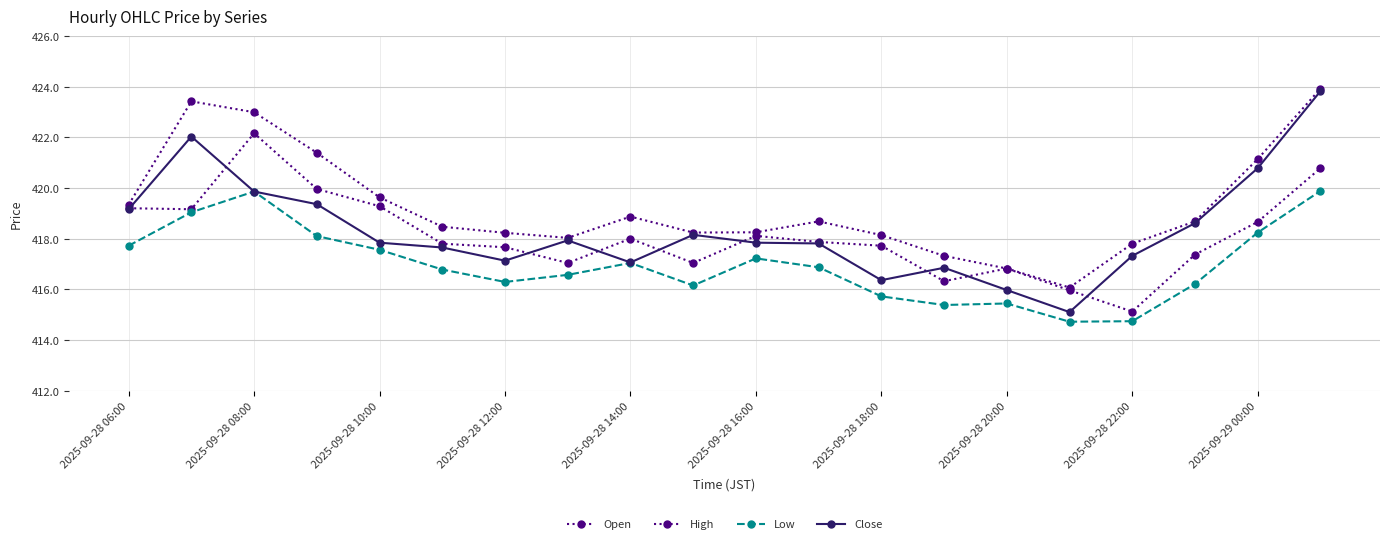

How many lines are shown in the chart?

4